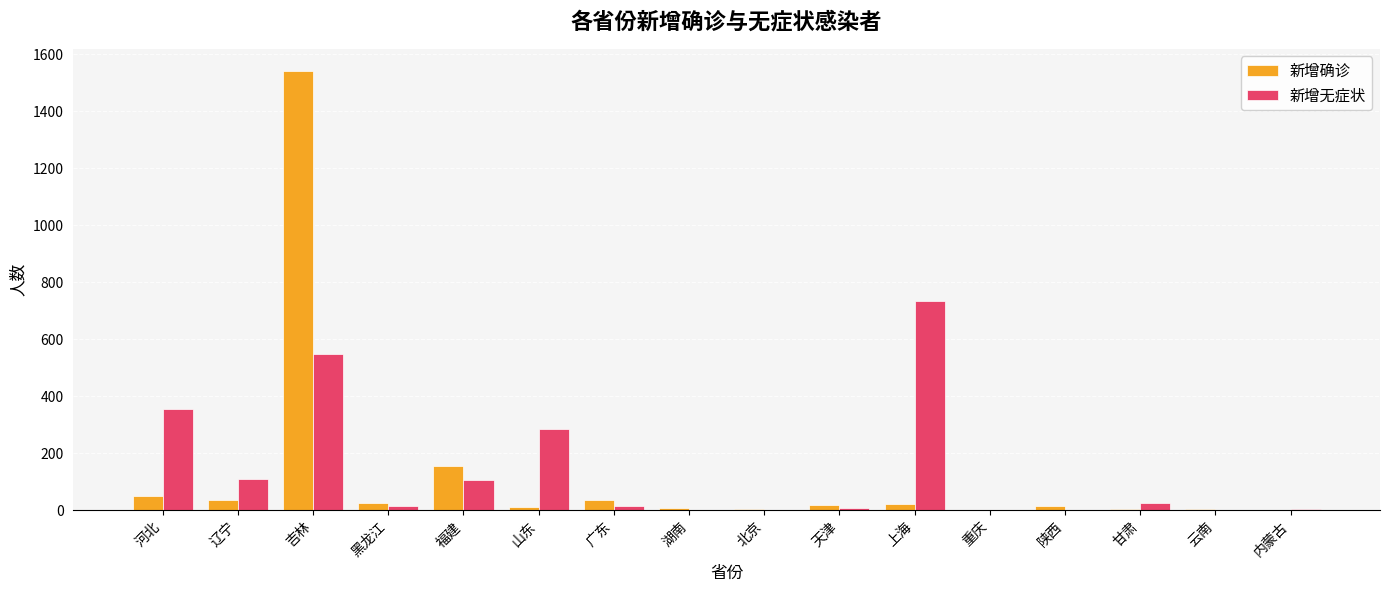

The value of 新增确诊 at 吉林 is 1001. True or false?

False